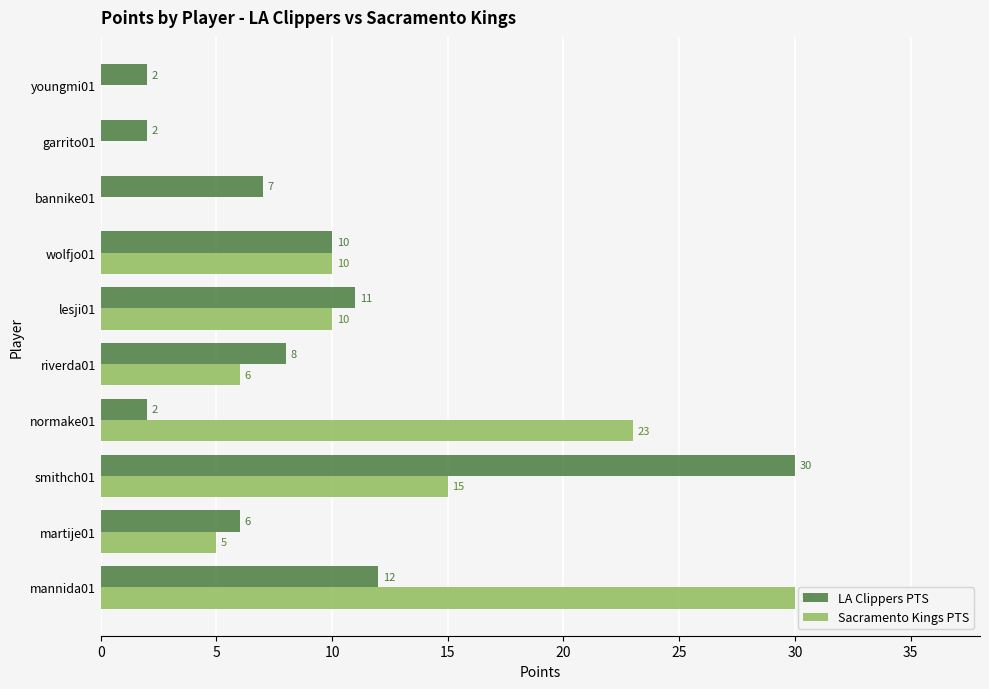

The LA Clippers PTS series shows 2 at garrito01. True or false?

True